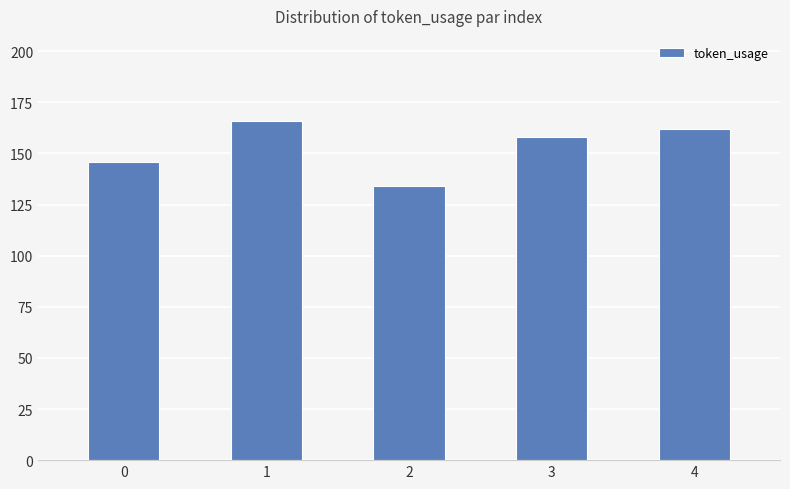

Reading right to left, what are all the values shown in this chart?

162	158	134	166	146